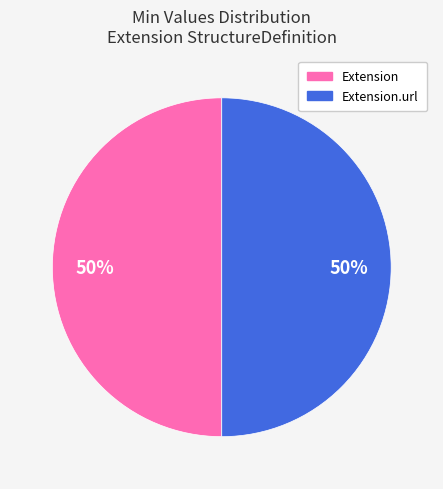

To the nearest percent, what is the average slice percentage?

50%